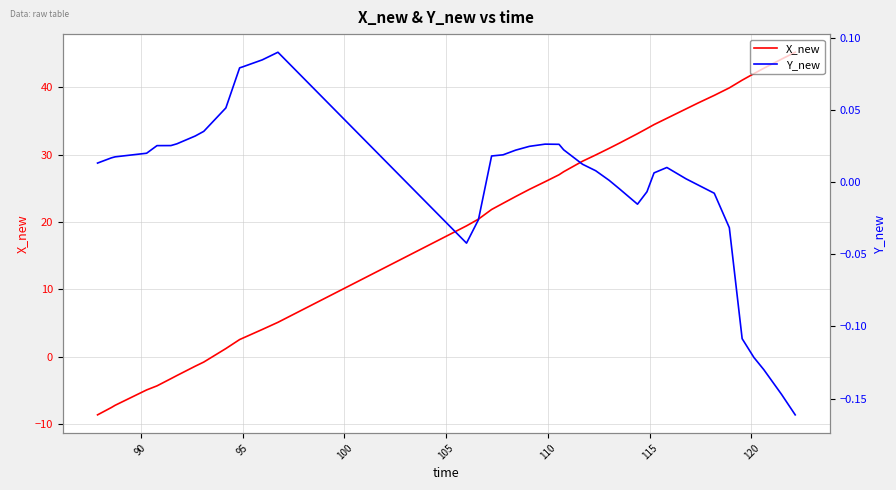

What is the highest value of the X_new series?

45.2